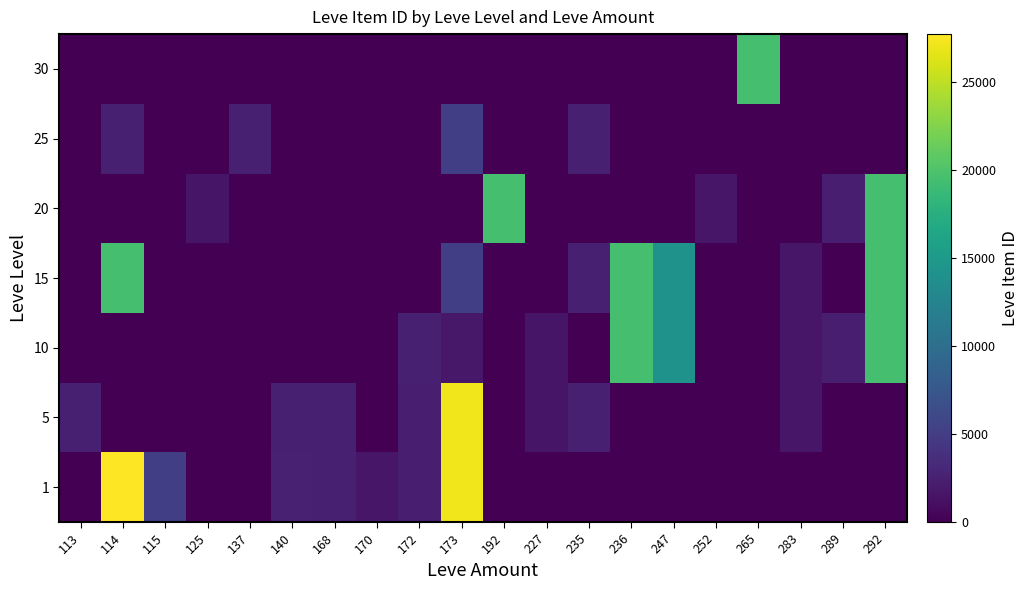

Reading left to right, what are all the values shown in this chart?

1: 113=1	114=27713	115=5091	125=0	137=0	140=2507	168=2392	170=1684	172=2342	173=27127	192=0	227=0	235=0	236=0	247=0	252=0	265=0	283=0	289=0	292=0
5: 113=2417	114=0	115=0	125=0	137=0	140=2481	168=2392	170=0	172=2342	173=27127	192=0	227=1605	235=2420	236=0	247=0	252=0	265=0	283=1686	289=0	292=0
10: 113=0	114=0	115=0	125=0	137=0	140=0	168=0	170=0	172=2393	173=1753	192=0	227=1605	235=0	236=19542	247=14149	252=0	265=0	283=1686	289=2318	292=19535
15: 113=0	114=19542	115=0	125=0	137=0	140=0	168=0	170=0	172=0	173=5092	192=0	227=0	235=2420	236=19542	247=14149	252=0	265=0	283=1686	289=0	292=19535
20: 113=0	114=0	115=0	125=1609	137=0	140=0	168=0	170=0	172=0	173=0	192=19538	227=0	235=0	236=0	247=0	252=1694	265=0	283=0	289=2318	292=19535
25: 113=0	114=2421	115=0	125=0	137=2485	140=0	168=0	170=0	172=0	173=5092	192=0	227=0	235=2420	236=0	247=0	252=0	265=0	283=0	289=0	292=0
30: 113=0	114=0	115=0	125=0	137=0	140=0	168=0	170=0	172=0	173=0	192=0	227=0	235=0	236=0	247=0	252=0	265=19514	283=0	289=0	292=0